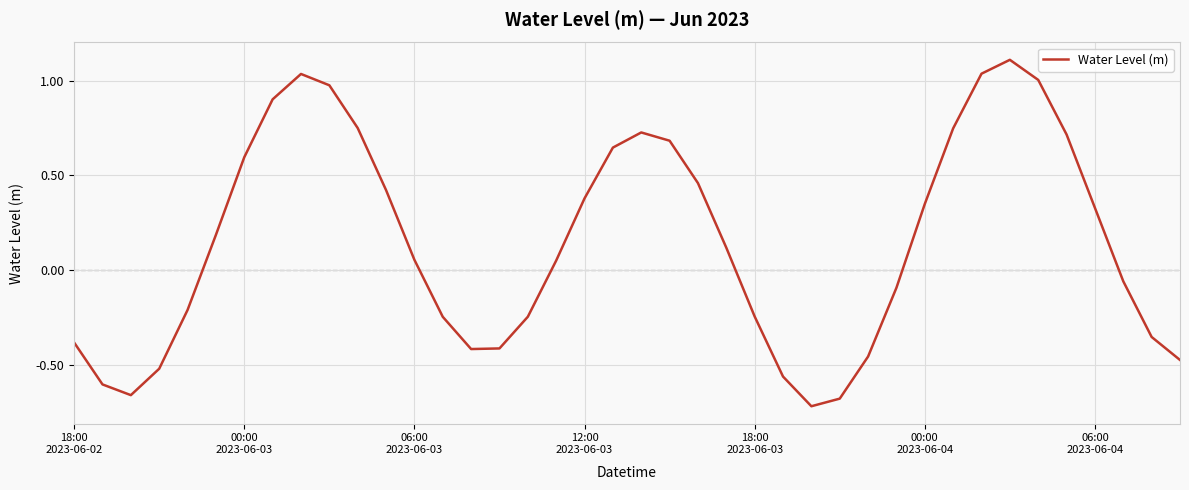

What is the difference between the maximum and minimum values?

1.8